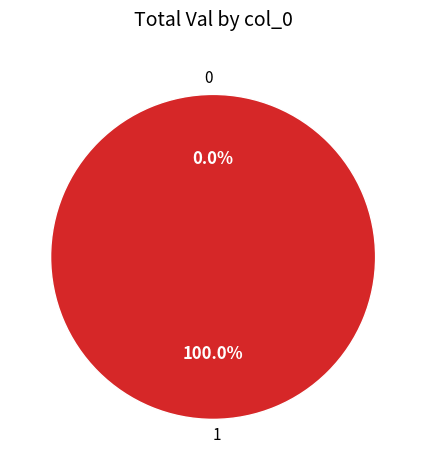

To the nearest percent, what is the difference between the 1 and 0 slice percentages?

100%